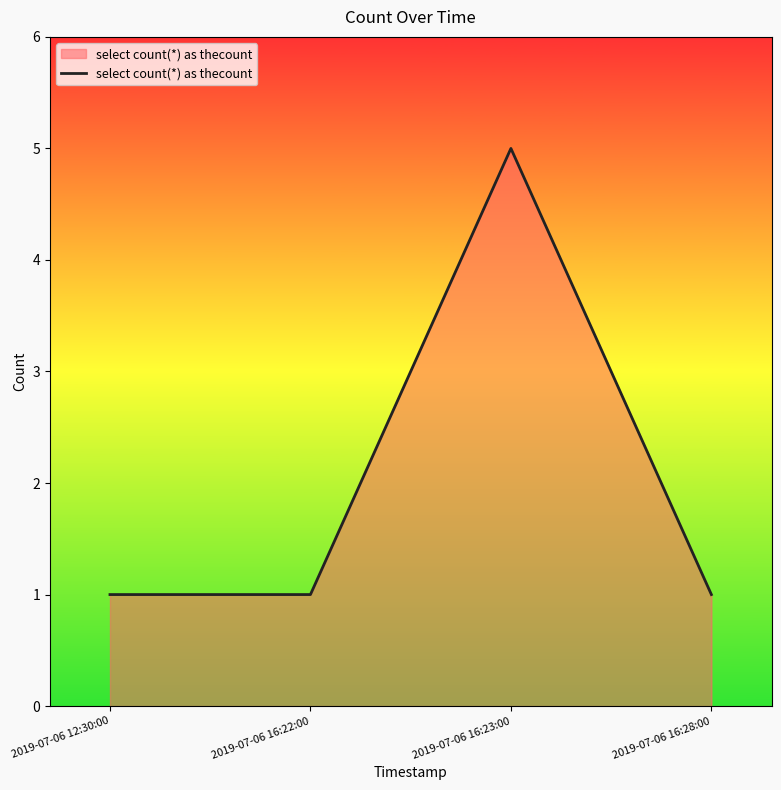

Where is the first local maximum?

2019-07-06 16:23:00